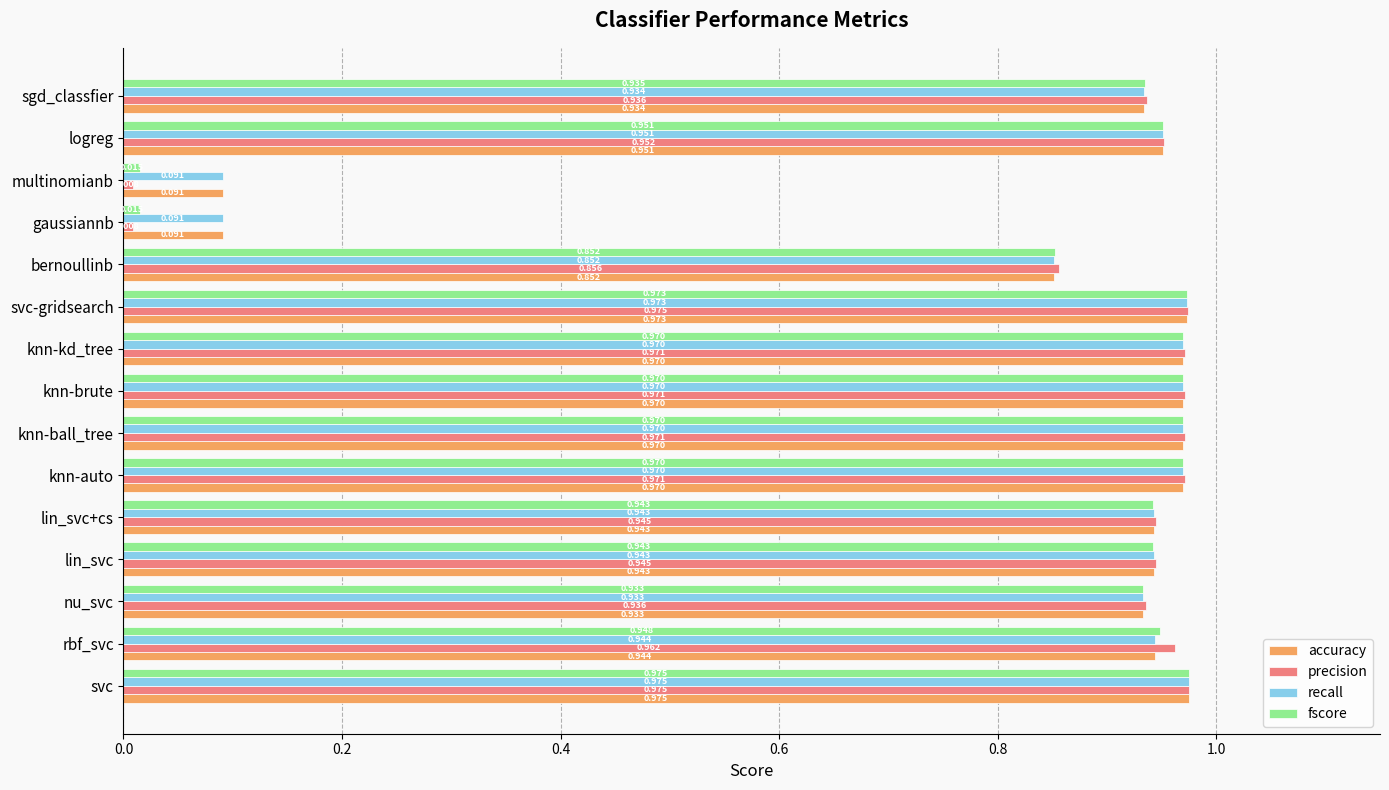

Is the value of fscore at lin_svc greater than the value of precision at svc?

No